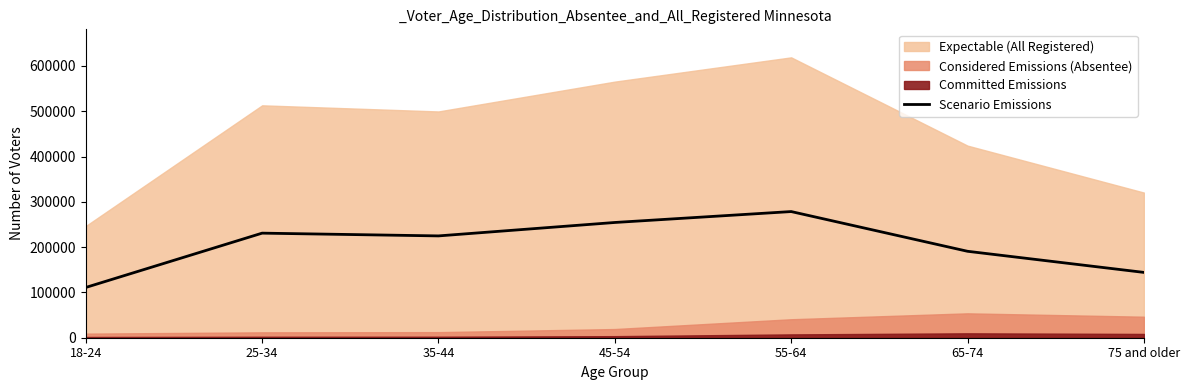

The value of Scenario Emissions at 75 and older is 144223.6. True or false?

True